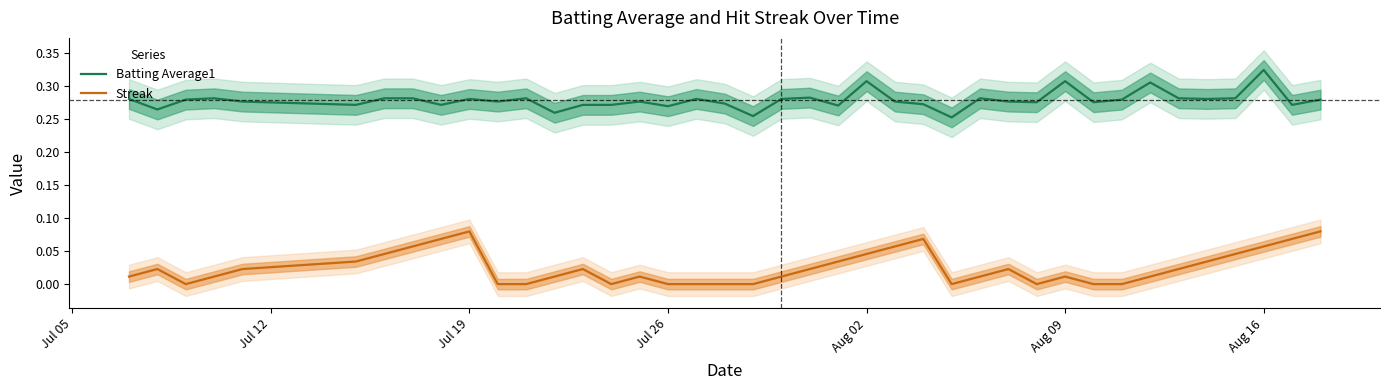

True or false: Batting Average1 and Streak cross at least once.

False